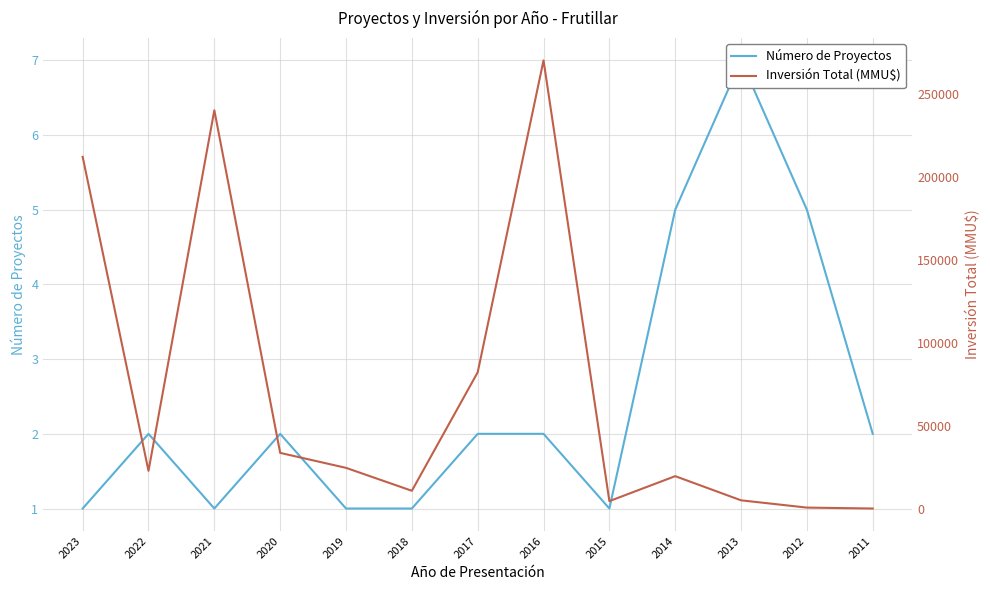

What is the sum of the Inversión Total (MMU$) values at 2016 and 2023?

482000